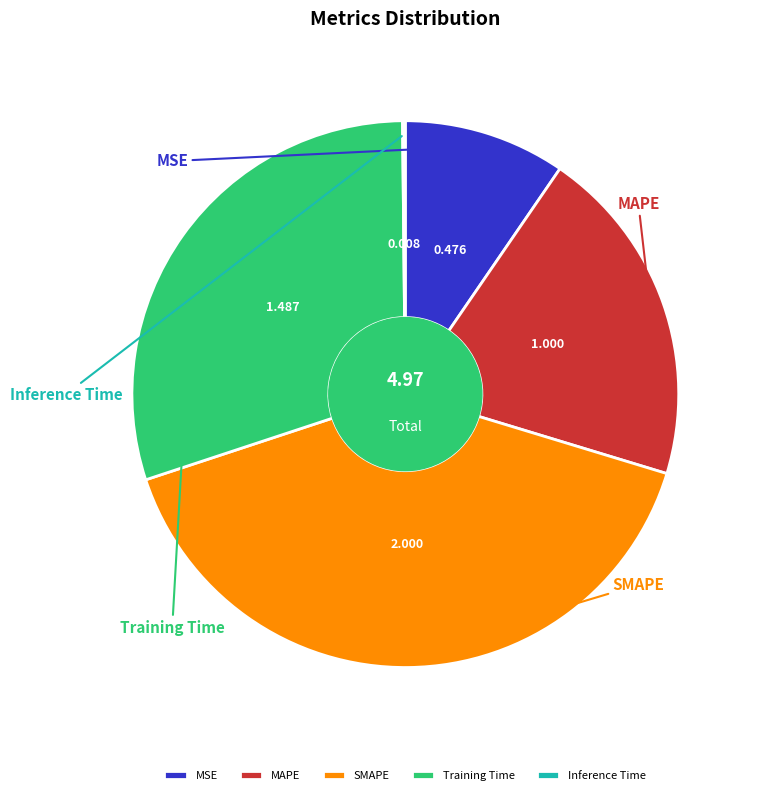

Do Training Time and MAPE together represent more than half of the pie?

Yes